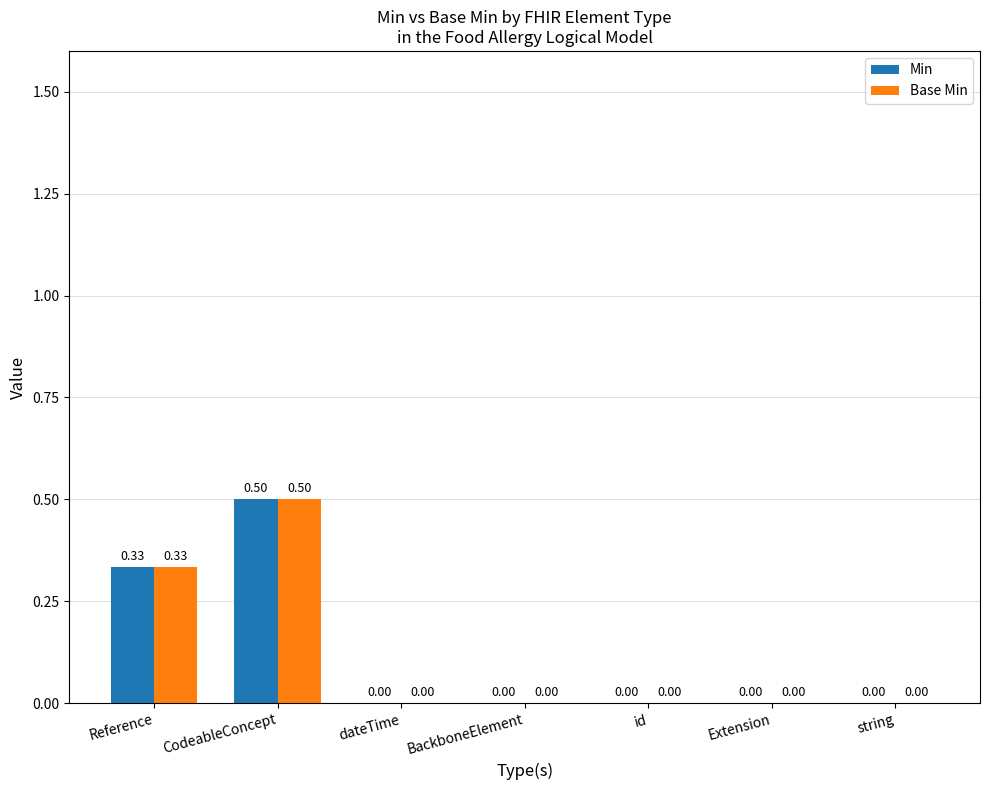

Are the bars grouped side by side (vs. stacked)?

Yes